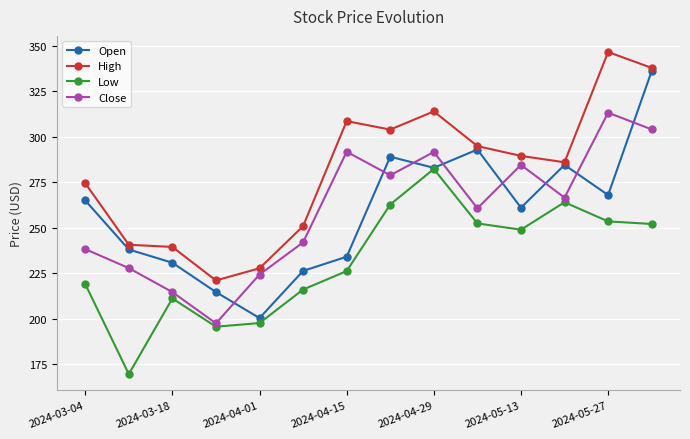

True or false: Low and High intersect in this chart.

False